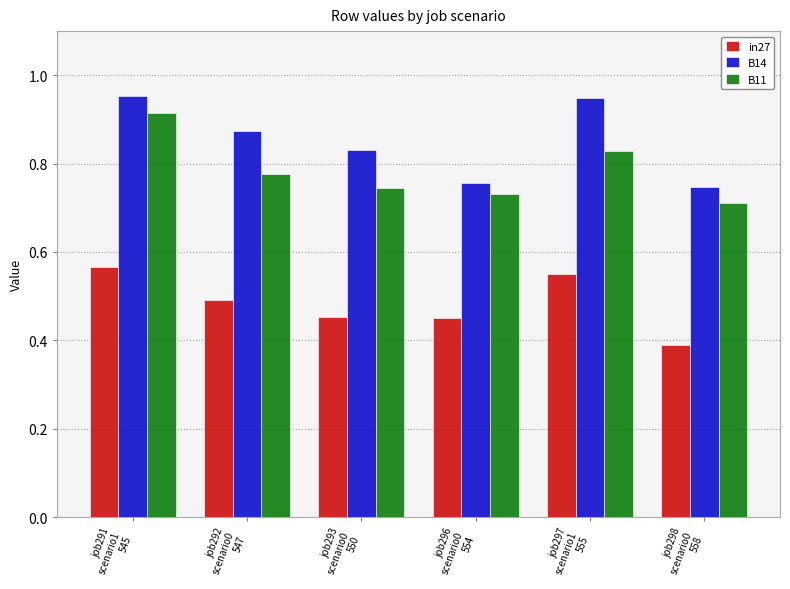

What is the lowest value of the in27 series?

0.4